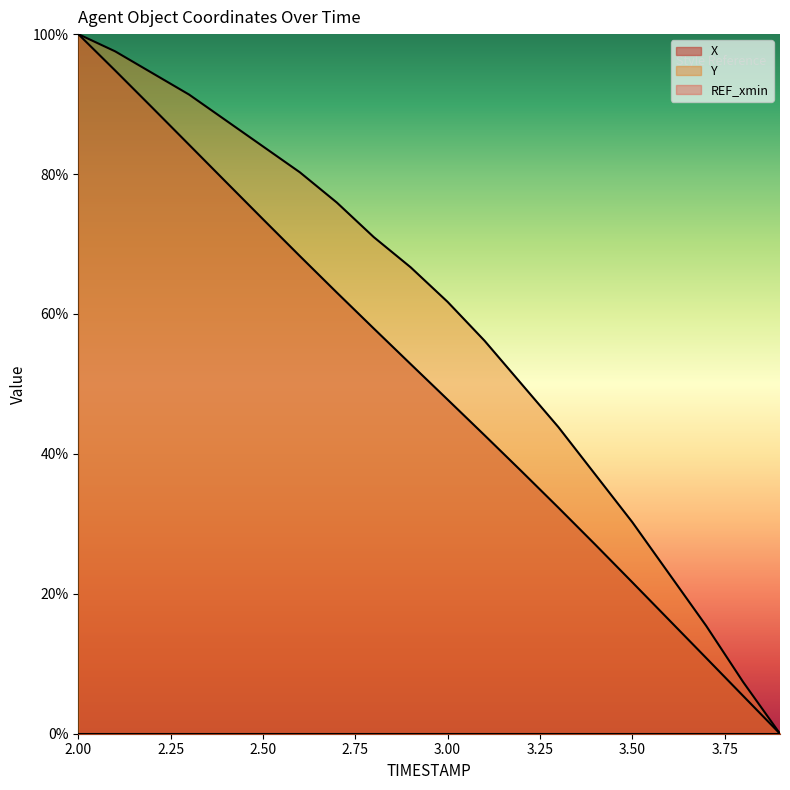

Reading left to right, transcribe all the data shown in this chart.

X: 2.0=1.0	2.1=0.9	2.2=0.9	2.3=0.8	2.4=0.8	2.5=0.7	2.6=0.7	2.7=0.6	2.8=0.6	2.9=0.5	3.0=0.5	3.1=0.4	3.2=0.4	3.3=0.3	3.4=0.3	3.5=0.2	3.6=0.2	3.7=0.1	3.8=0.1	3.9=0.0
Y: 2.0=1.0	2.1=1.0	2.2=0.9	2.3=0.9	2.4=0.9	2.5=0.8	2.6=0.8	2.7=0.8	2.8=0.7	2.9=0.7	3.0=0.6	3.1=0.6	3.2=0.5	3.3=0.4	3.4=0.4	3.5=0.3	3.6=0.2	3.7=0.2	3.8=0.1	3.9=0.0